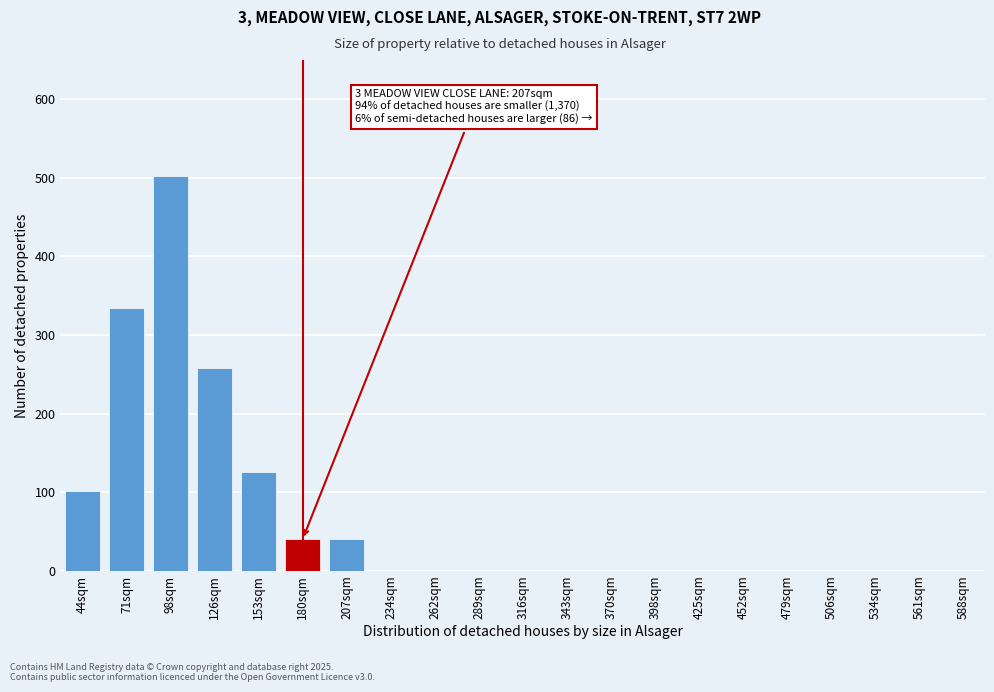

Reading right to left, list all the values displayed in this chart.

561sqm=0	534sqm=0	506sqm=0	479sqm=0	452sqm=0	425sqm=0	398sqm=0	370sqm=0	343sqm=0	316sqm=0	289sqm=0	262sqm=0	234sqm=0	207sqm=40	180sqm=40	153sqm=126	126sqm=258	98sqm=503	71sqm=335	44sqm=101